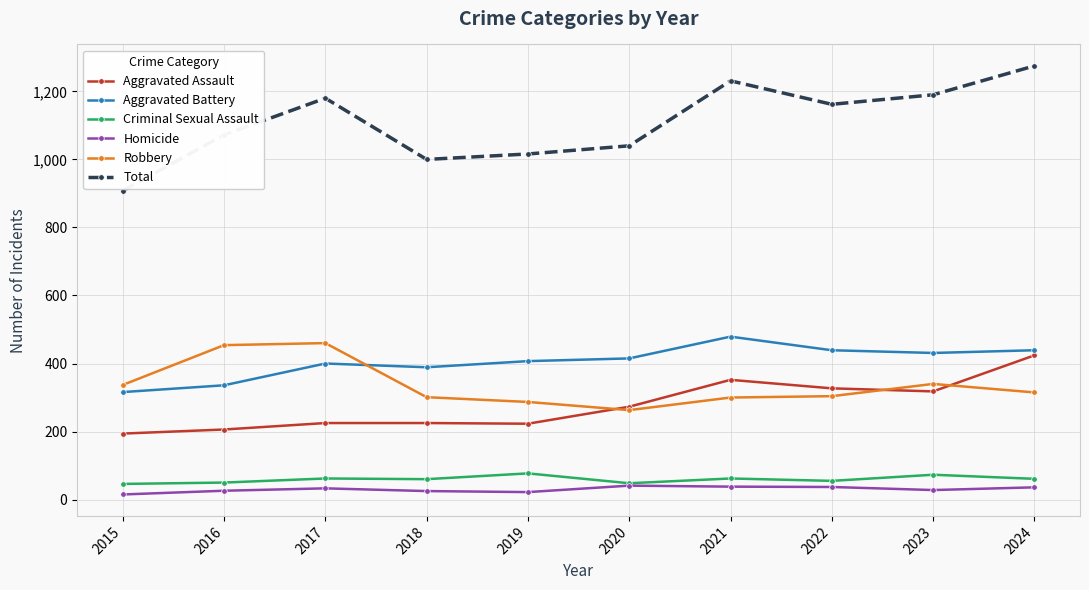

Which series has the largest range (max minus min)?

Total